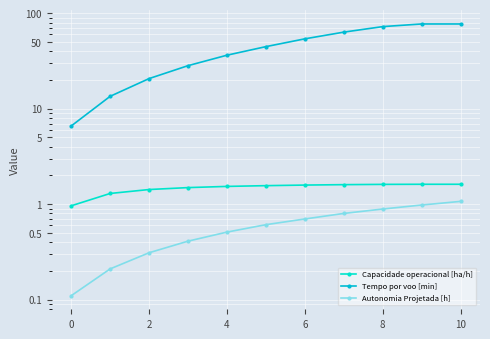

How many data points does each series have?

11